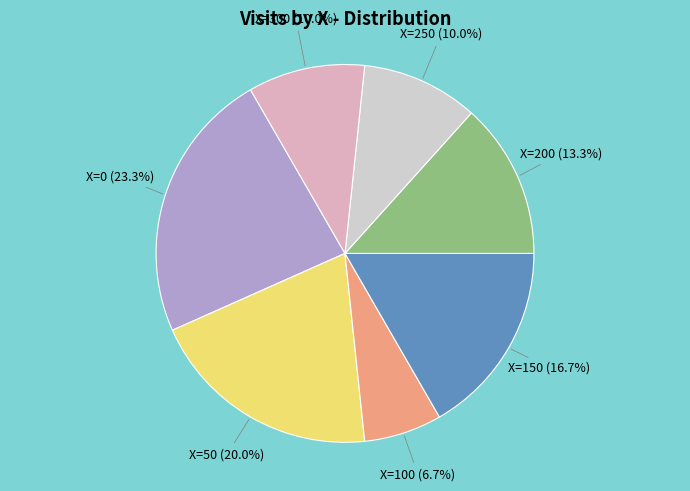

Which slice is the largest?

X=0